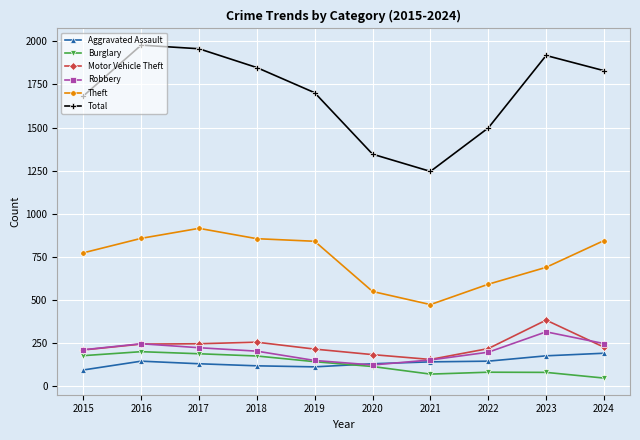

At which category does Robbery reach its first local valley?

2020